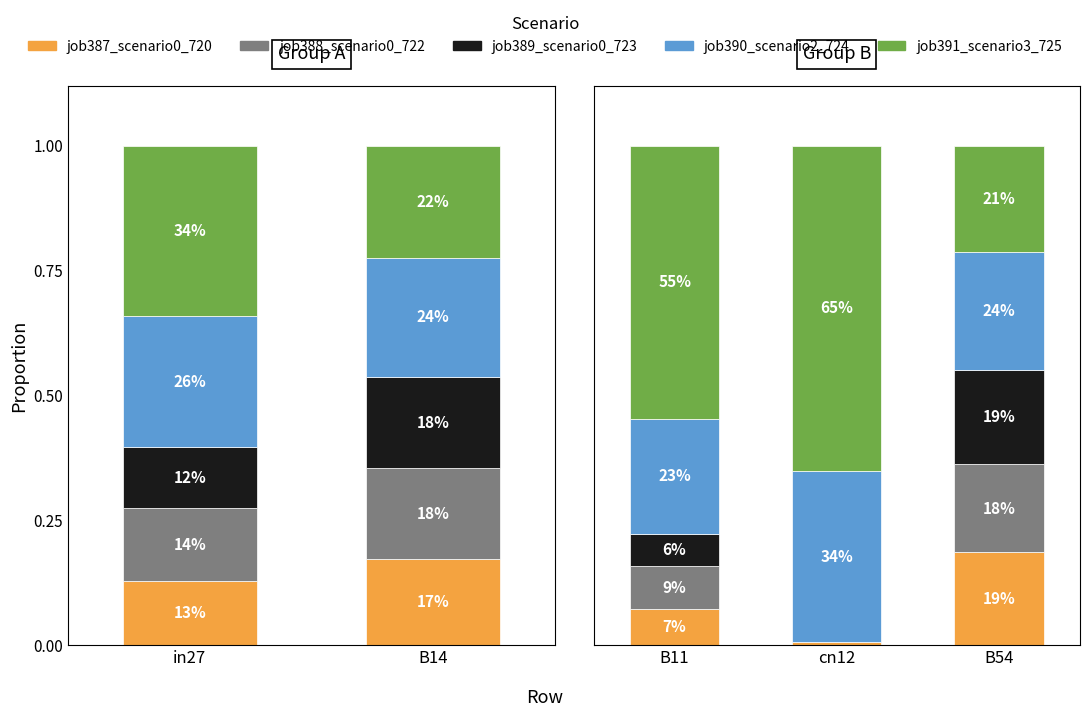

What is the label of the 1st bar from the left?

B11